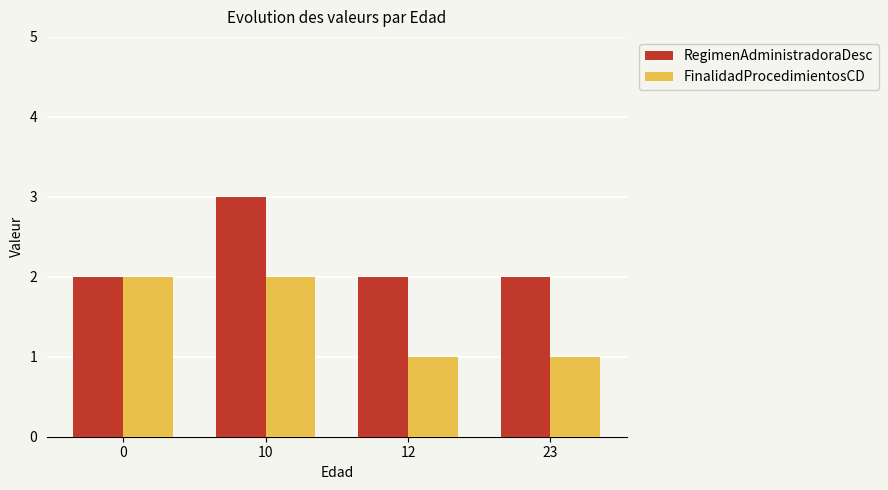

What are all the series names shown in the legend?

RegimenAdministradoraDesc, FinalidadProcedimientosCD